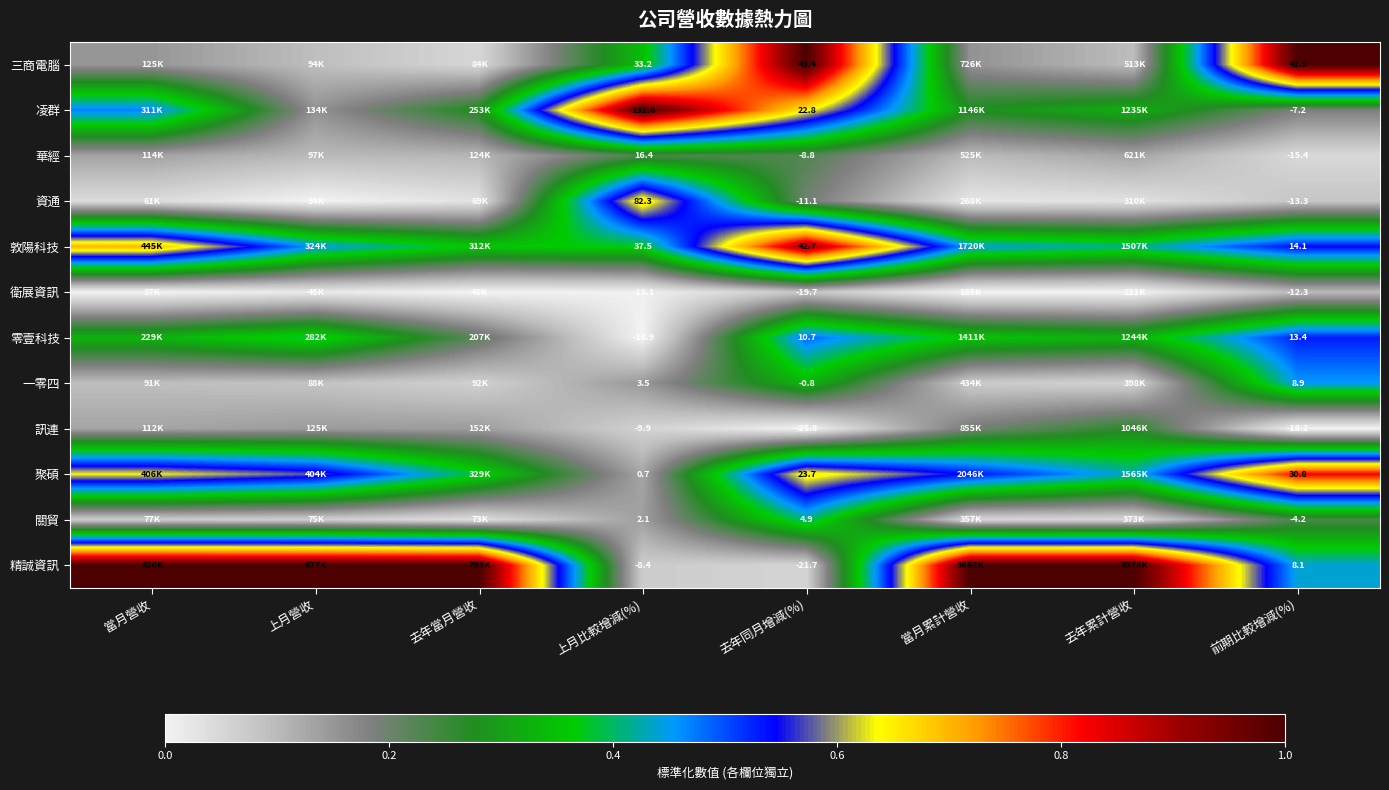

At 去年同月增減(%), list the series in order from largest to smallest.

三商電腦, 敦陽科技, 聚碩, 凌群, 零壹科技, 關貿, 一零四, 華經, 資通, 衛展資訊, 精誠資訊, 訊連